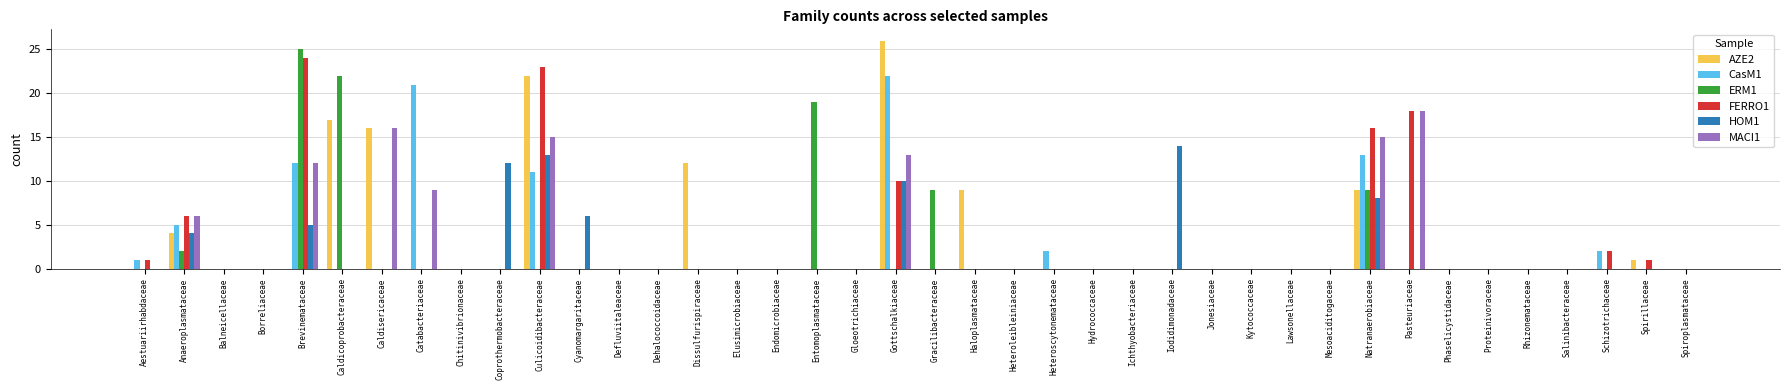

The HOM1 series shows 4 at Anaeroplasmataceae. True or false?

True